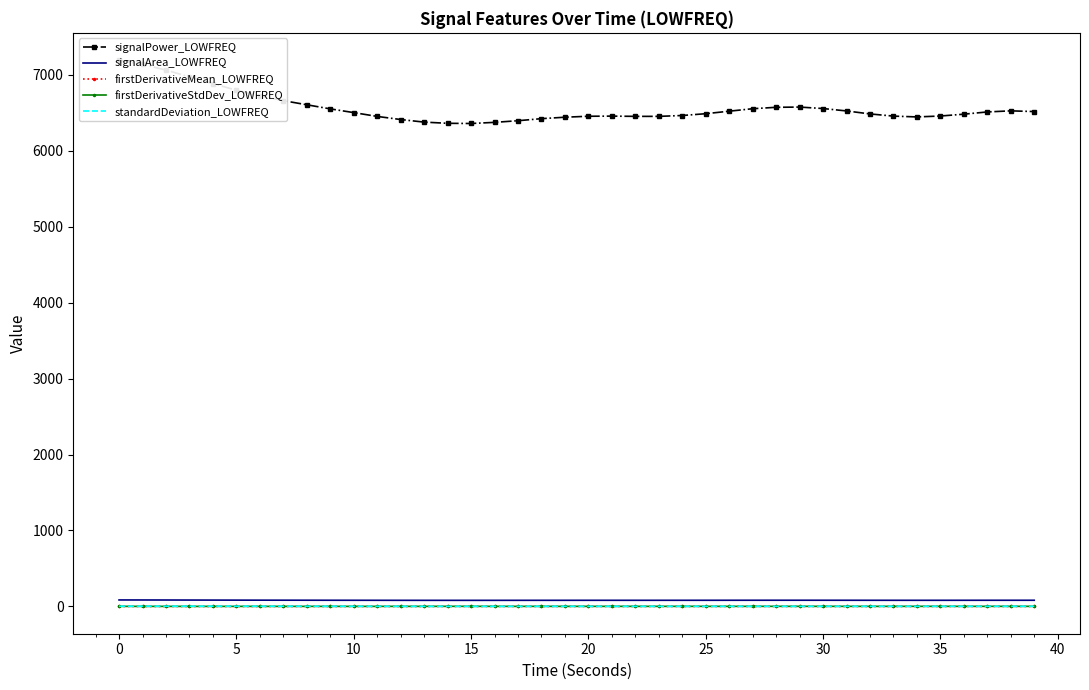

What is the minimum value shown in the chart?

-0.2